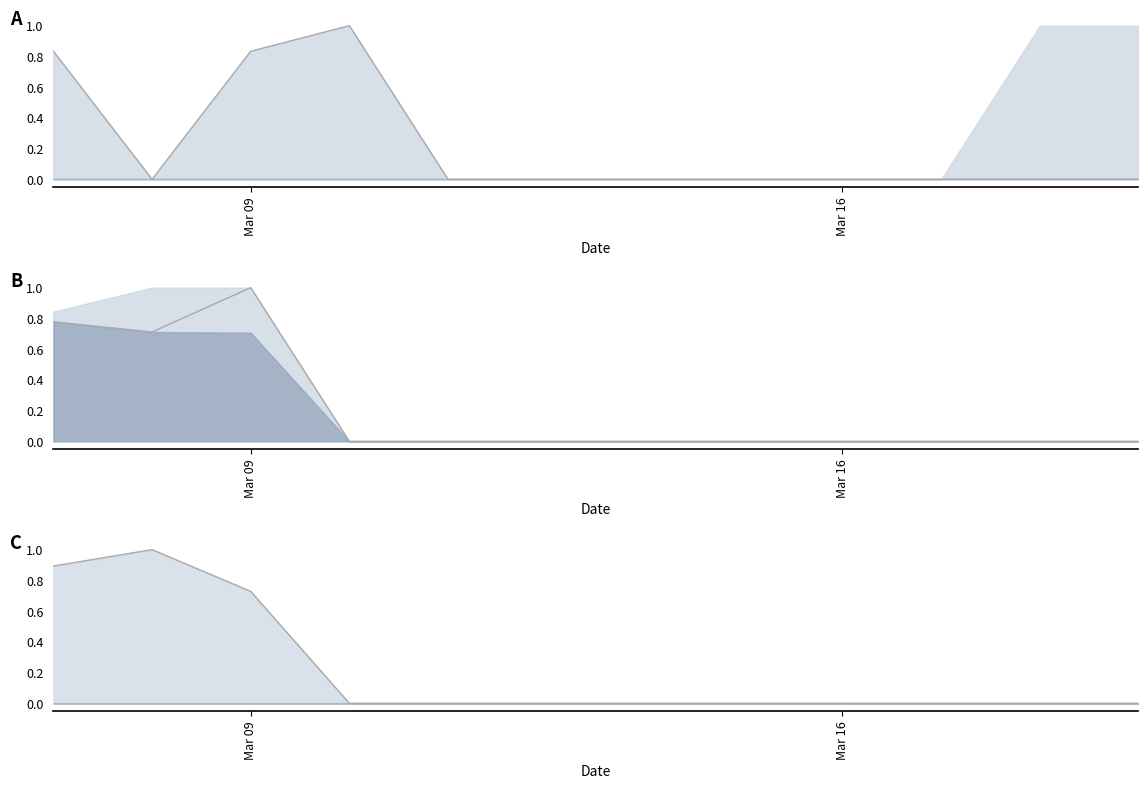

List the series in order of their overall mean, highest first.

A_line, C_line, B_line